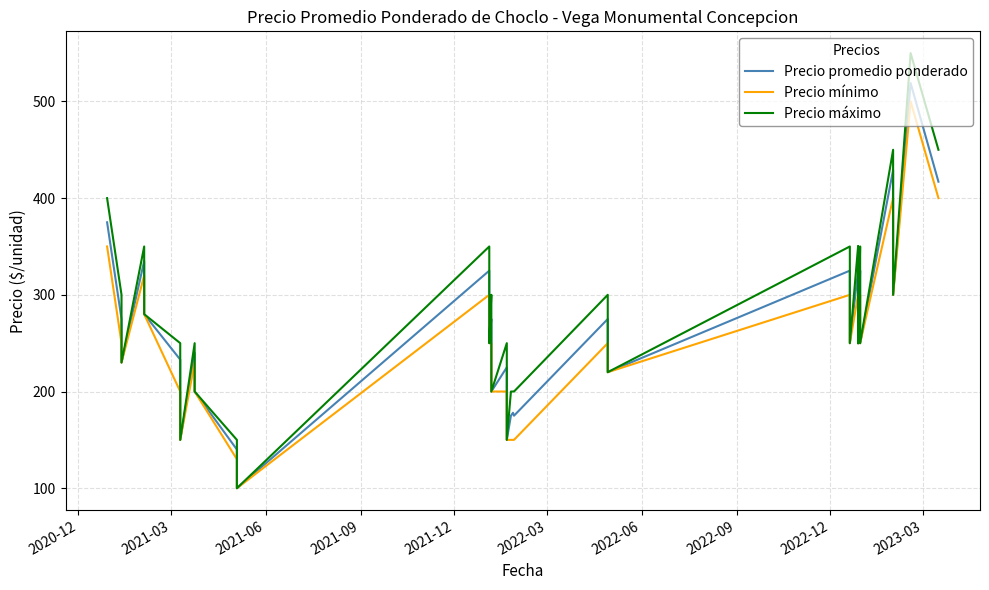

True or false: Precio promedio ponderado has a value of 135 at 23.

False